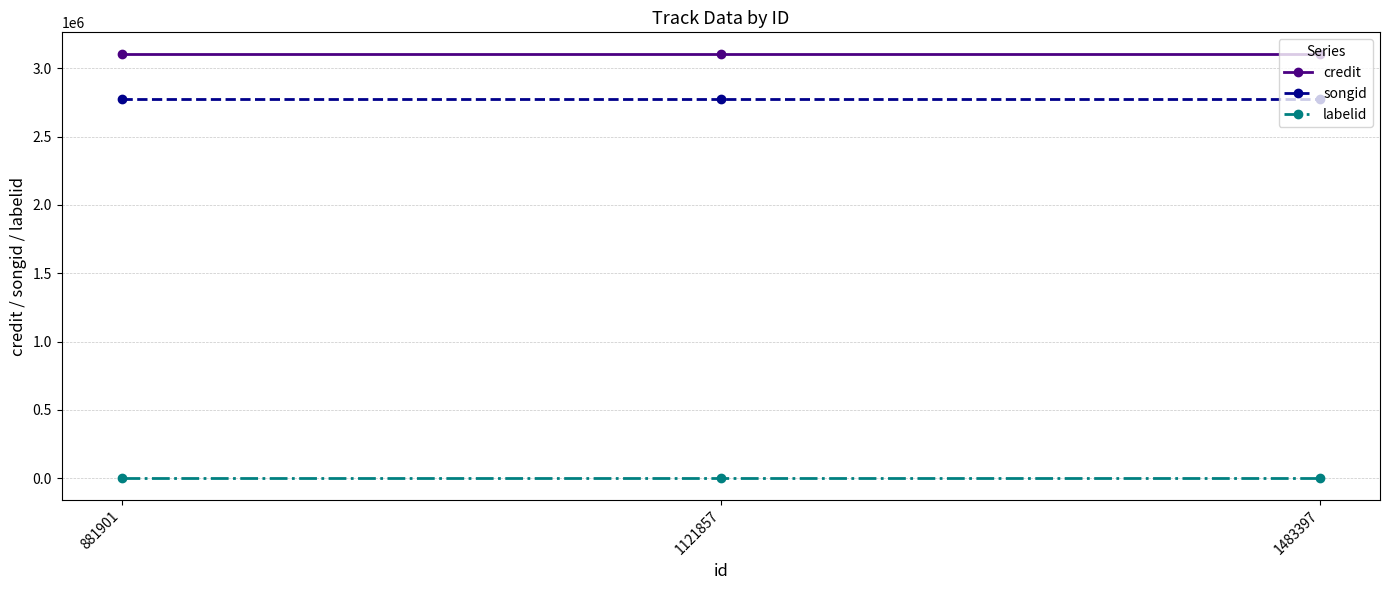

What is the minimum value for songid?

2775661